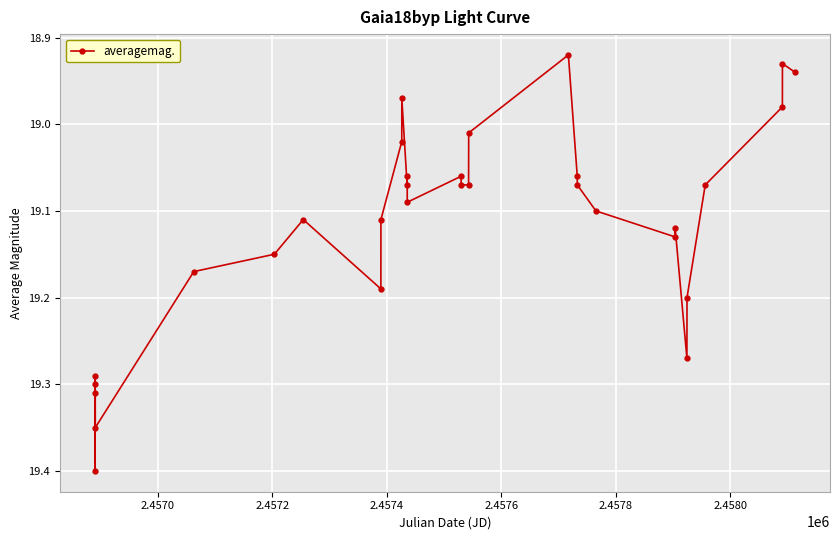

What is the sum of all values?

592.6